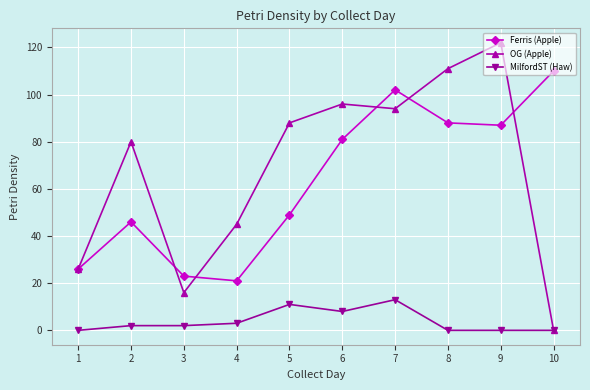

What is the difference between the highest and lowest values at 4?

42